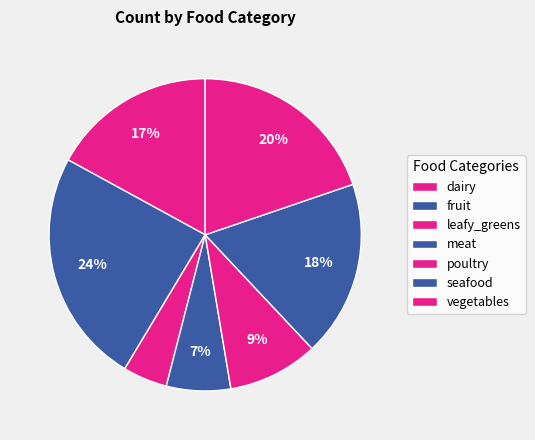

The dairy slice represents 14% of the pie. True or false?

False